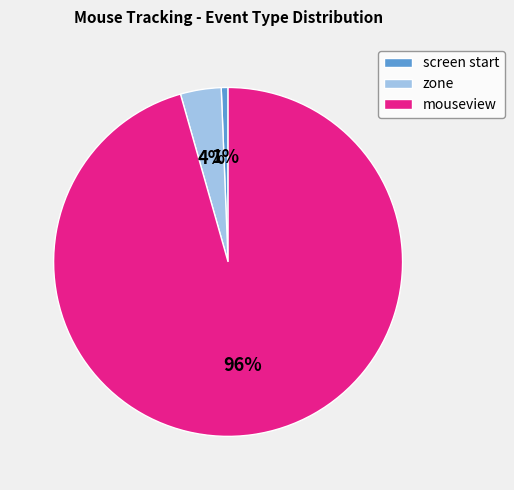

Between mouseview and screen start, which is larger?

mouseview